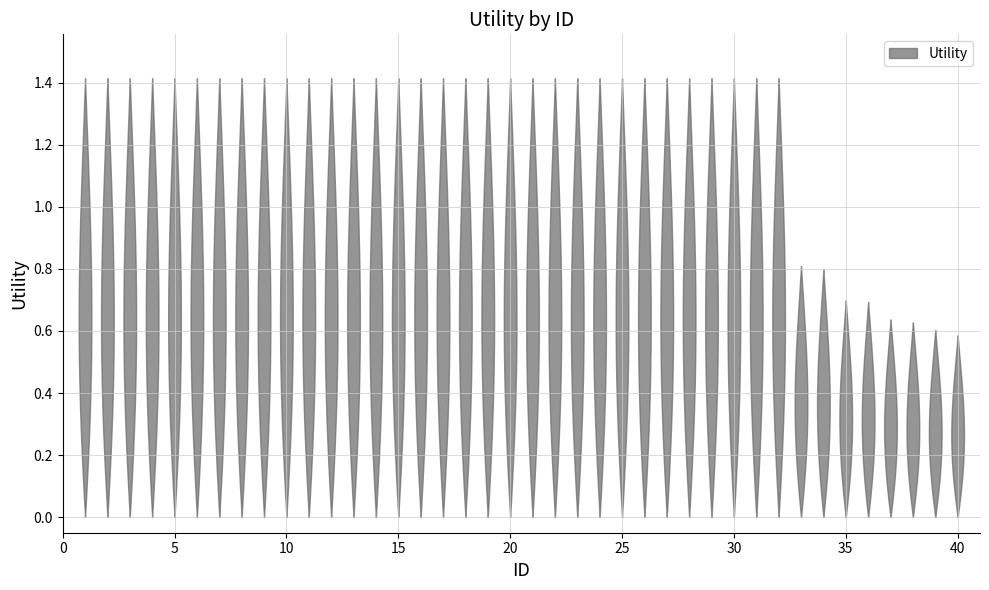

Reading left to right, transcribe all the data shown in this chart.

1.4	1.4	1.4	1.4	1.4	1.4	1.4	1.4	1.4	1.4	1.4	1.4	1.4	1.4	1.4	1.4	1.4	1.4	1.4	1.4	1.4	1.4	1.4	1.4	1.4	1.4	1.4	1.4	1.4	1.4	1.4	1.4	0.8	0.8	0.7	0.7	0.6	0.6	0.6	0.6